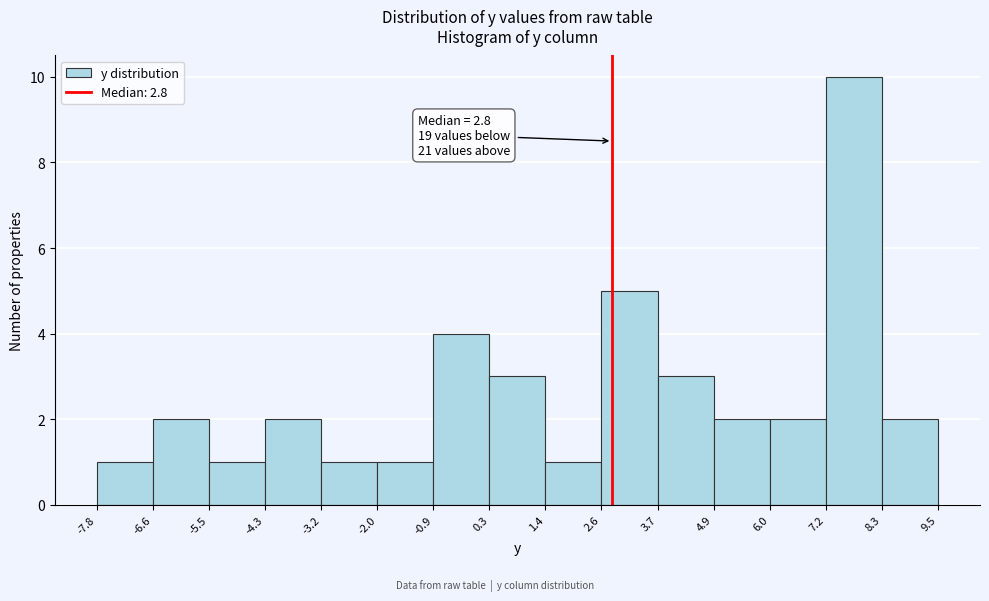

Over which range of the x-axis is the bar tallest?

7.2 to 8.3